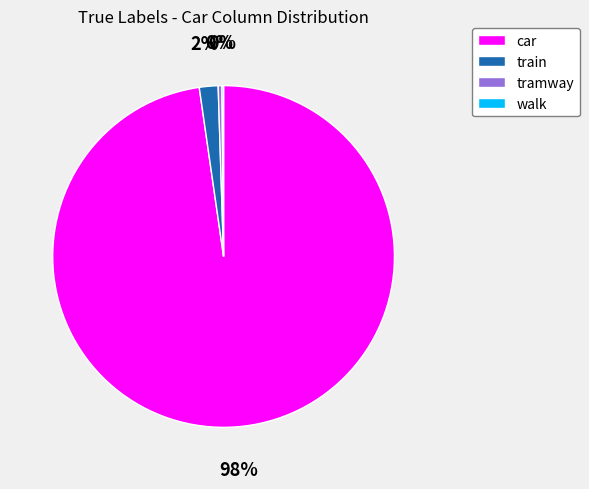

To the nearest percent, what is the difference between the largest and smallest slice percentages?

98%